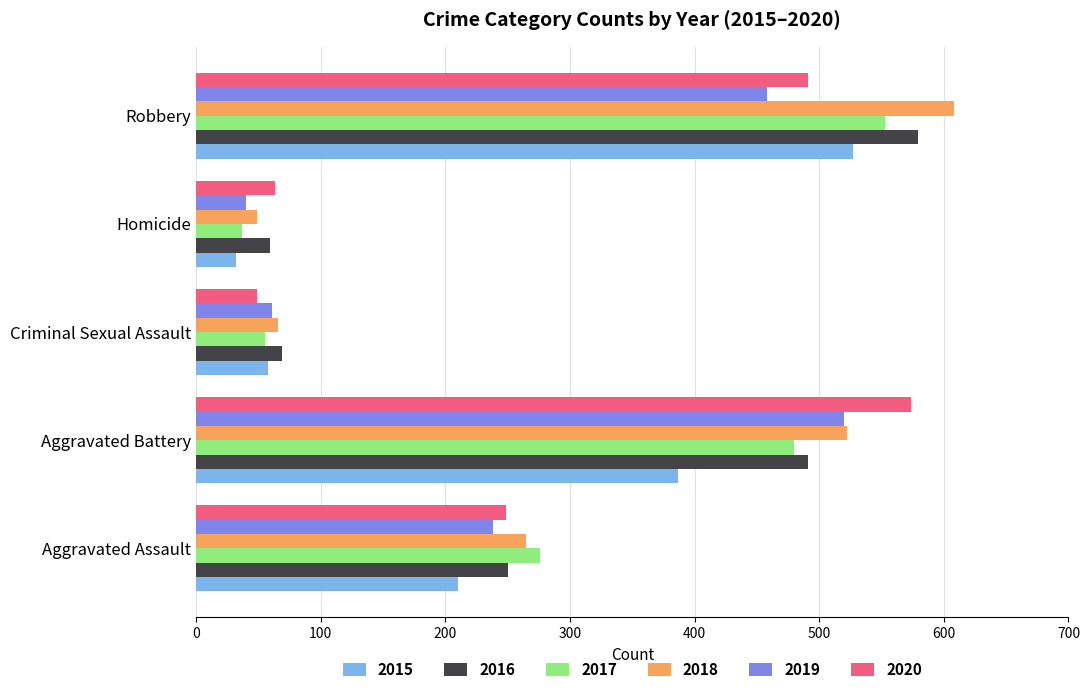

The 2016 series shows 491 at Aggravated Battery. True or false?

True